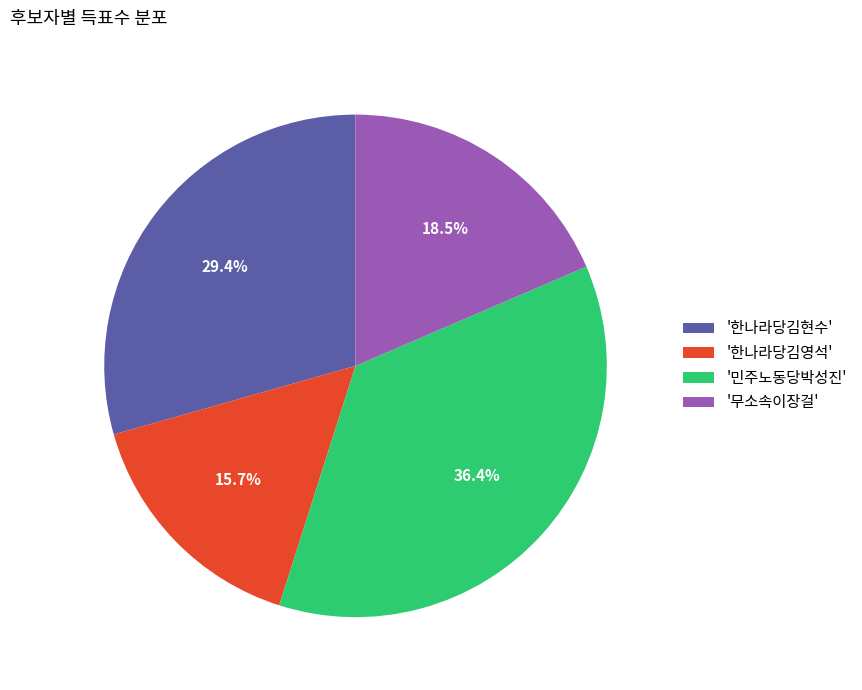

Which slice is the largest?

'민주노동당박성진'